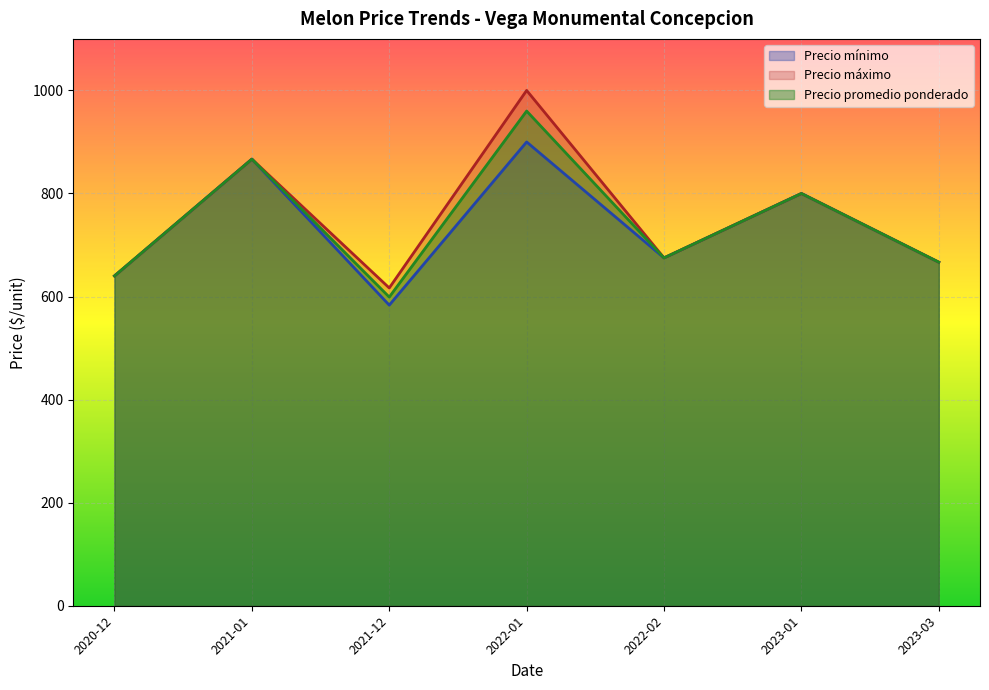

What value does the Precio mínimo series have at 2023-01?

800.0